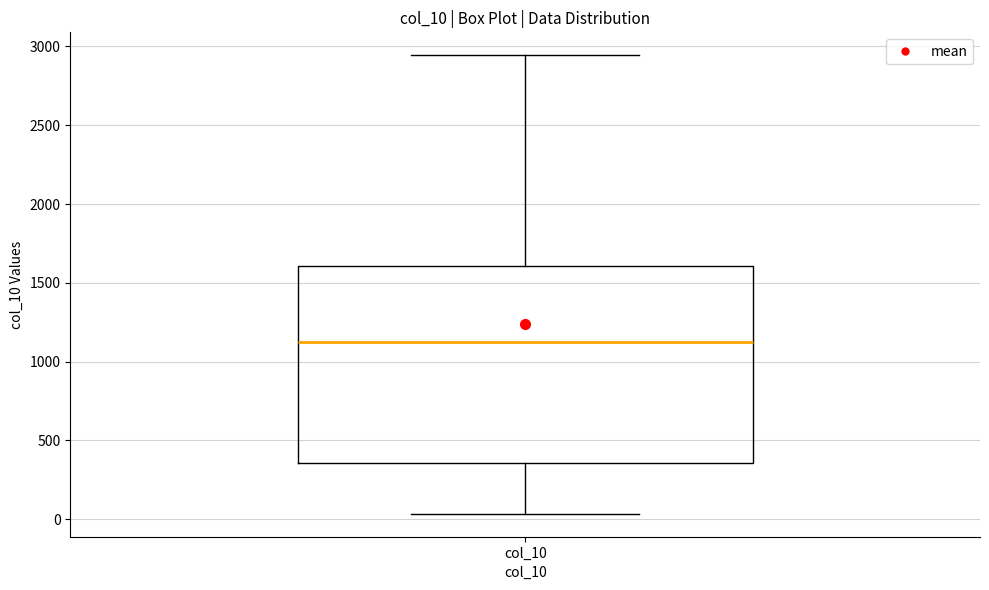

Transcribe this box plot: give where the median line is, the range the box spans, and where the two whiskers end, as read against the y-axis. The values are not printed on the chart, so give them approximately, as read against the axis.

median 1100, box 350 to 1600, whiskers 50 to 2950